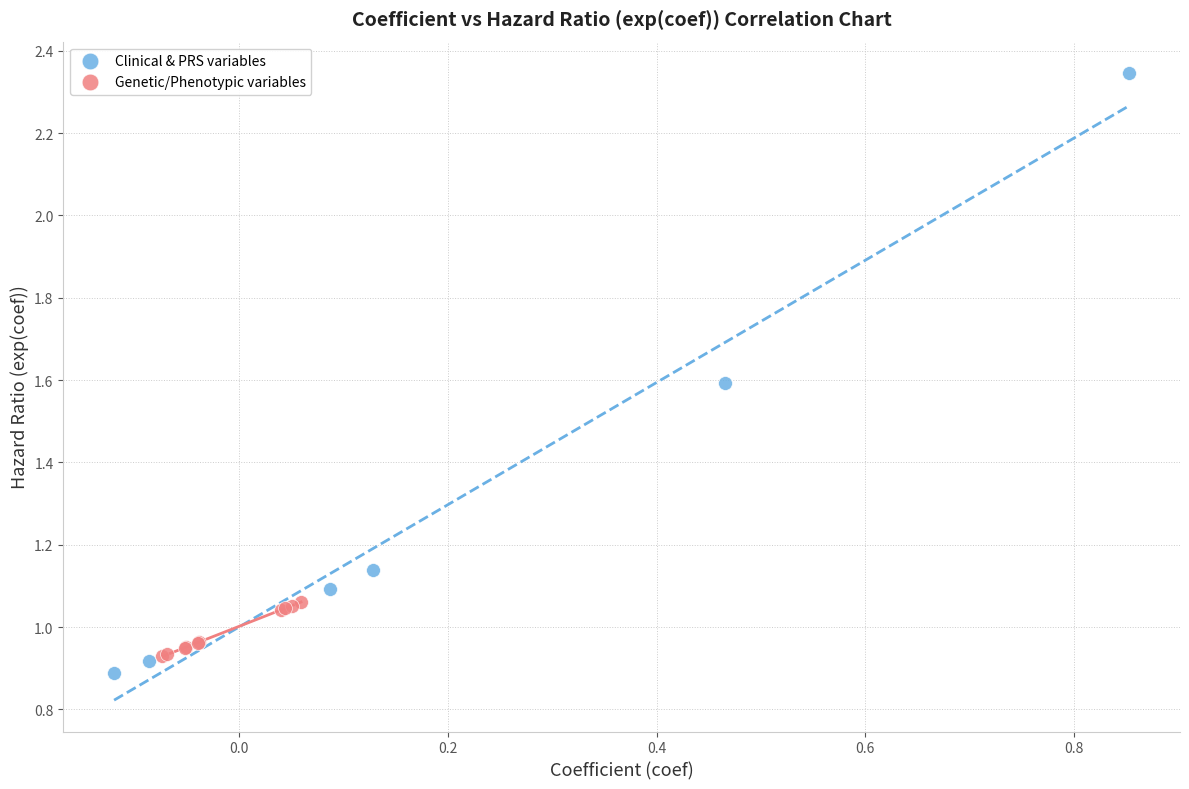

Which series reaches the maximum Y coordinate?

Clinical & PRS variables